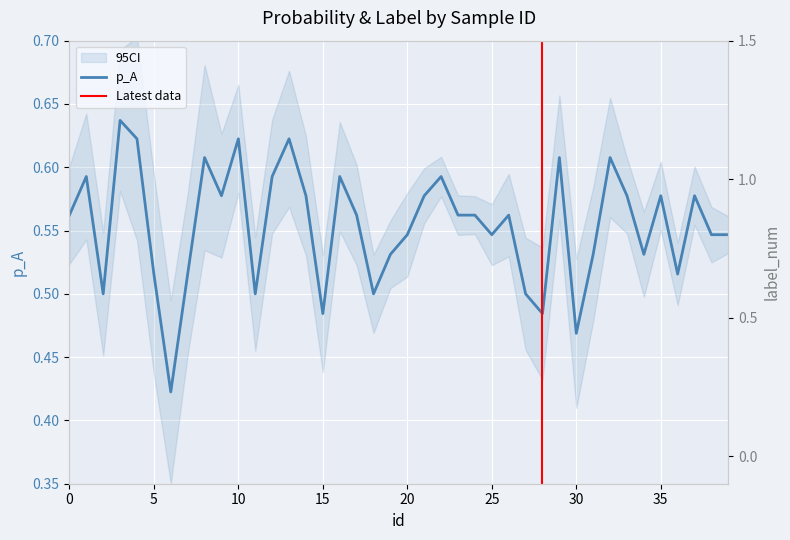

Reading left to right, extract all data points from this chart.

p_A: 0.6	0.6	0.5	0.6	0.6	0.5	0.4	0.5	0.6	0.6	0.6	0.5	0.6	0.6	0.6	0.5	0.6	0.6	0.5	0.5	0.5	0.6	0.6	0.6	0.6	0.5	0.6	0.5	0.5	0.6	0.5	0.5	0.6	0.6	0.5	0.6	0.5	0.6	0.5	0.5
label_num: 1.0	1.0	0.0	0.0	0.0	1.0	1.0	1.0	1.0	0.0	1.0	0.0	1.0	0.0	0.0	1.0	0.0	0.0	1.0	0.0	0.0	0.0	0.0	1.0	1.0	0.0	0.0	1.0	0.0	0.0	1.0	1.0	0.0	1.0	0.0	0.0	0.0	1.0	0.0	0.0